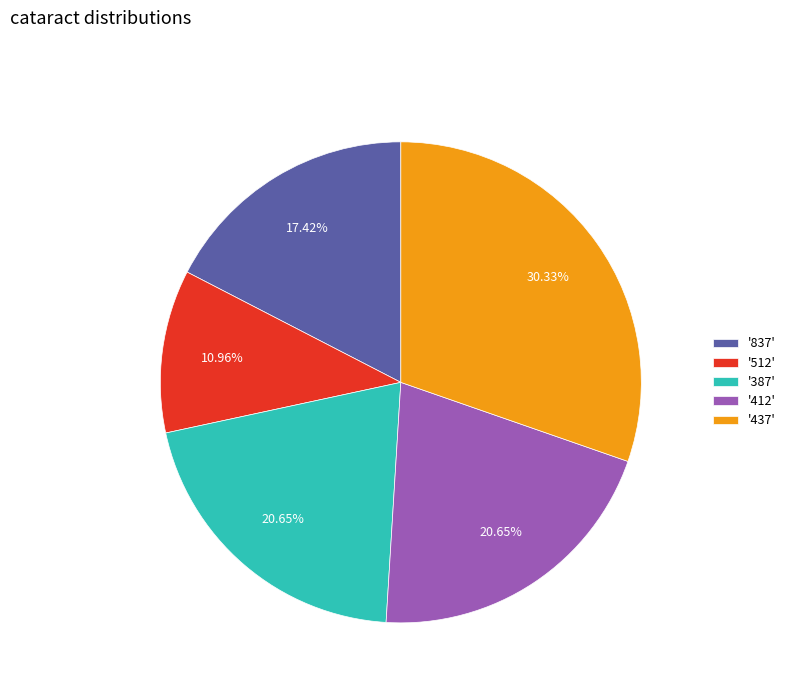

What is the ratio of the value at '437' to the value at '412'?

1.5